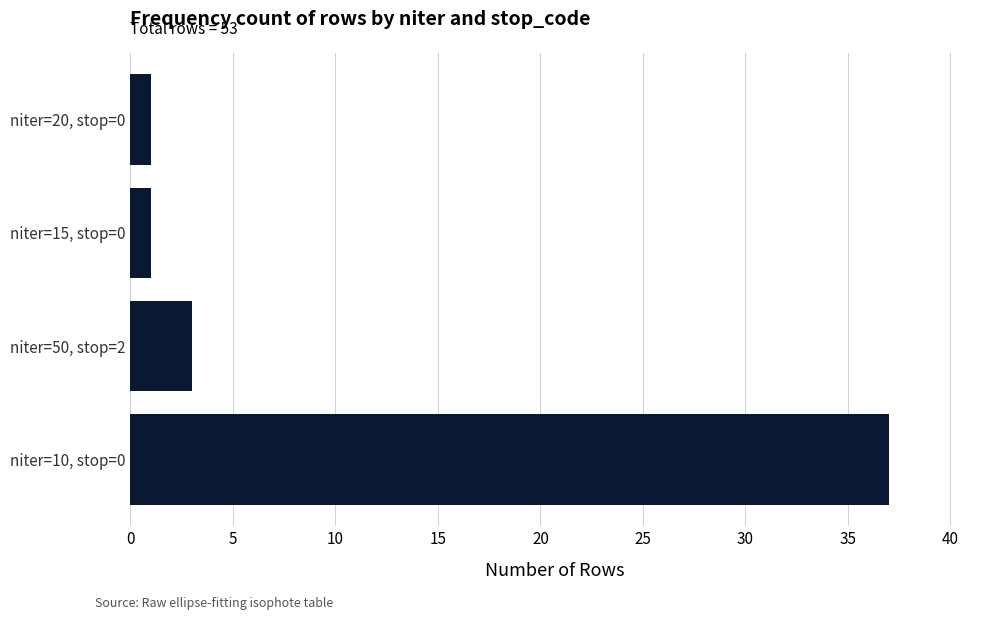

Is it true that the value at niter=10, stop=0 is 57?

False